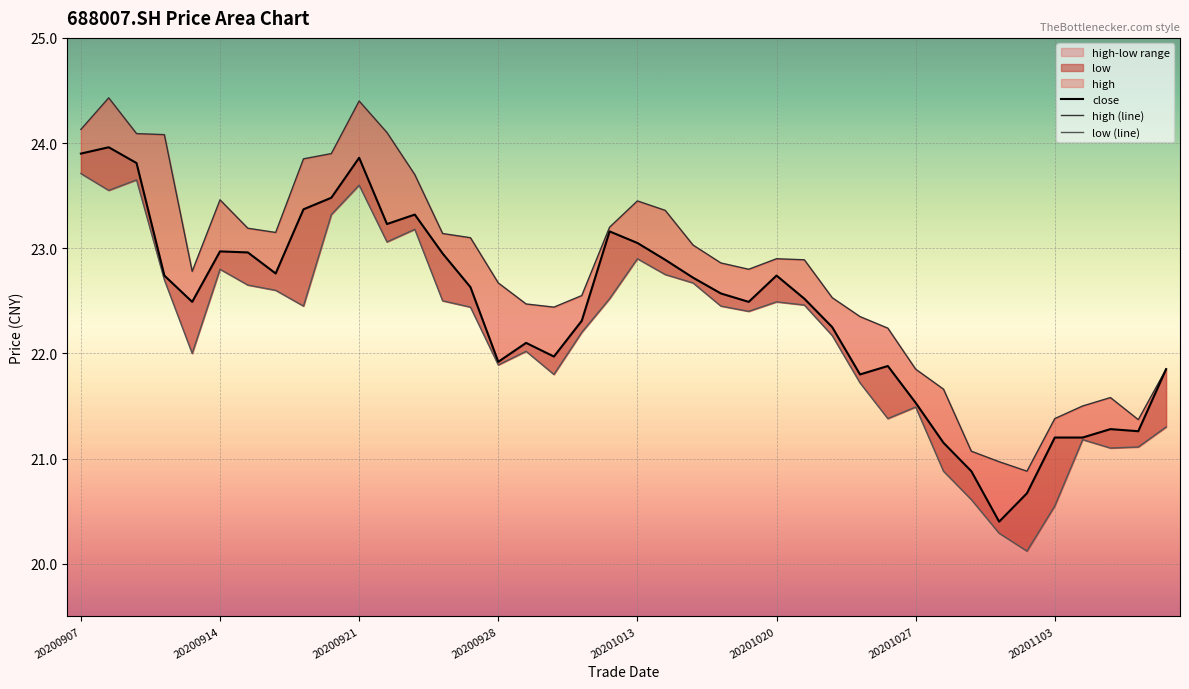

The value of low (line) at 11 is 30.1. True or false?

False